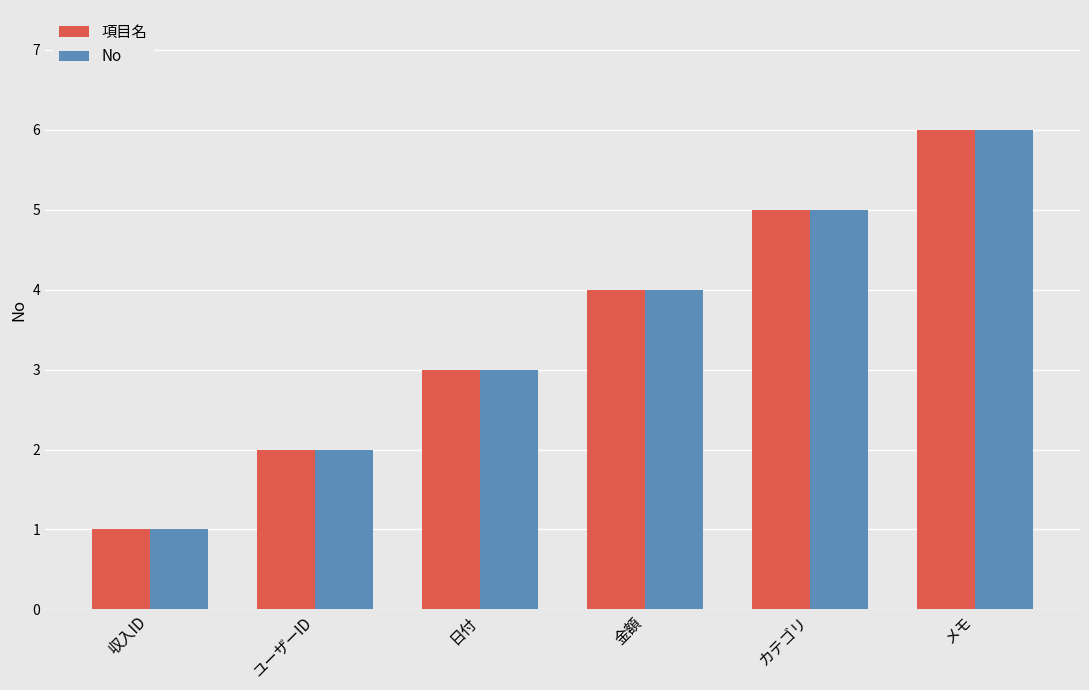

How many groups of bars are there?

6